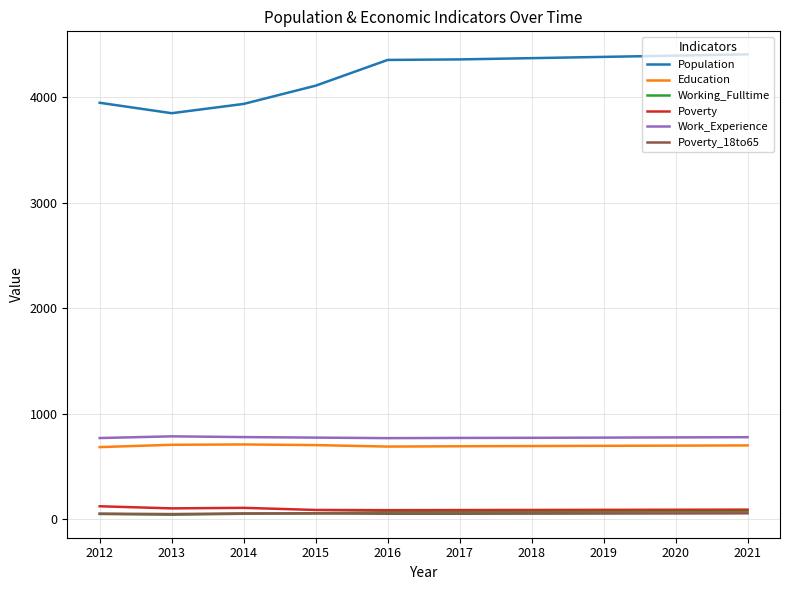

Which series has the largest total across all categories?

Population